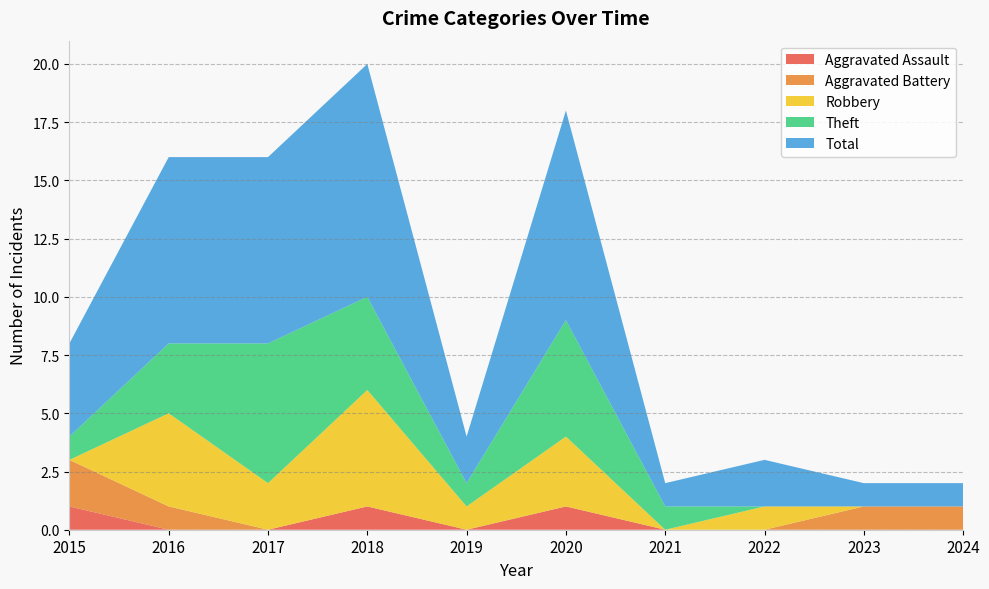

Reading left to right, transcribe all the data shown in this chart.

Aggravated Assault: 2015=1	2016=0	2017=0	2018=1	2019=0	2020=1	2021=0	2022=0	2023=0	2024=0
Aggravated Battery: 2015=2	2016=1	2017=0	2018=0	2019=0	2020=0	2021=0	2022=0	2023=1	2024=1
Robbery: 2015=0	2016=4	2017=2	2018=5	2019=1	2020=3	2021=0	2022=1	2023=0	2024=0
Theft: 2015=1	2016=3	2017=6	2018=4	2019=1	2020=5	2021=1	2022=0	2023=0	2024=0
Total: 2015=4	2016=8	2017=8	2018=10	2019=2	2020=9	2021=1	2022=2	2023=1	2024=1